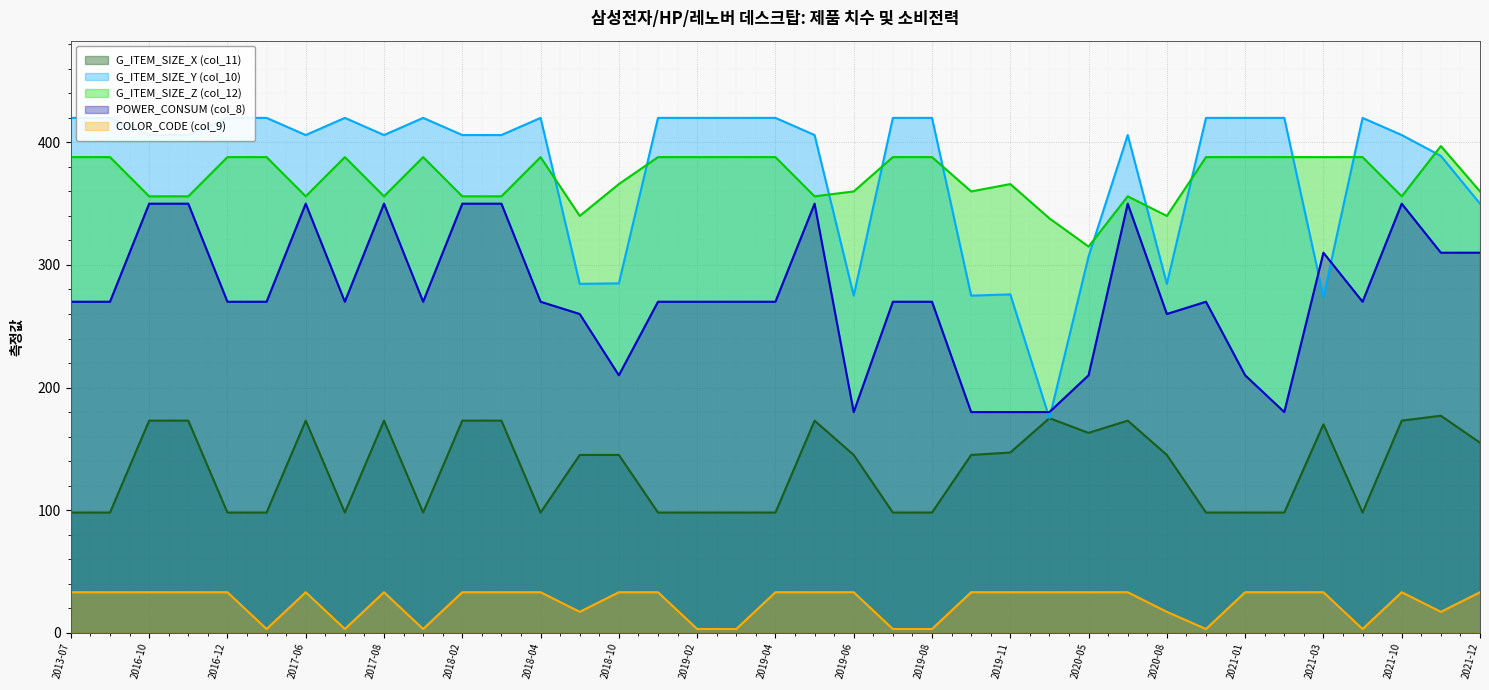

Which category has the highest value in the G_ITEM_SIZE_Z (col_12) series?

2021-11